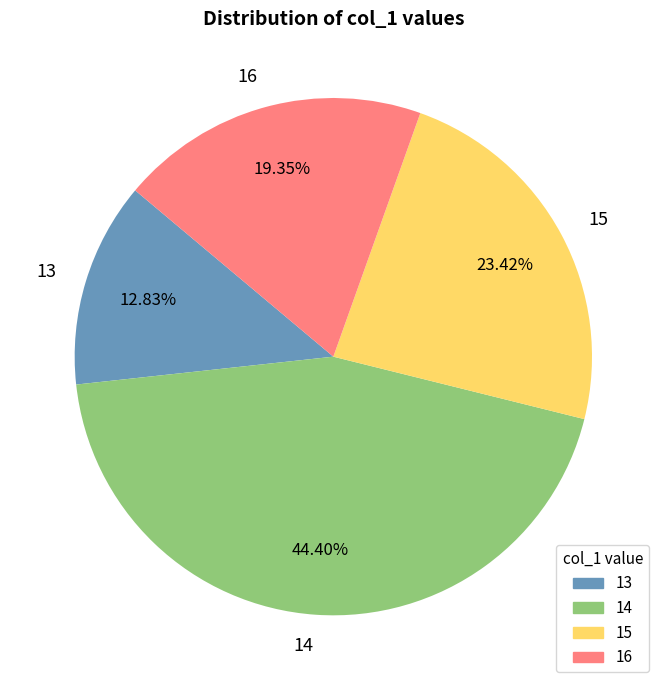

Is it true that 15 is 23% of the pie?

True